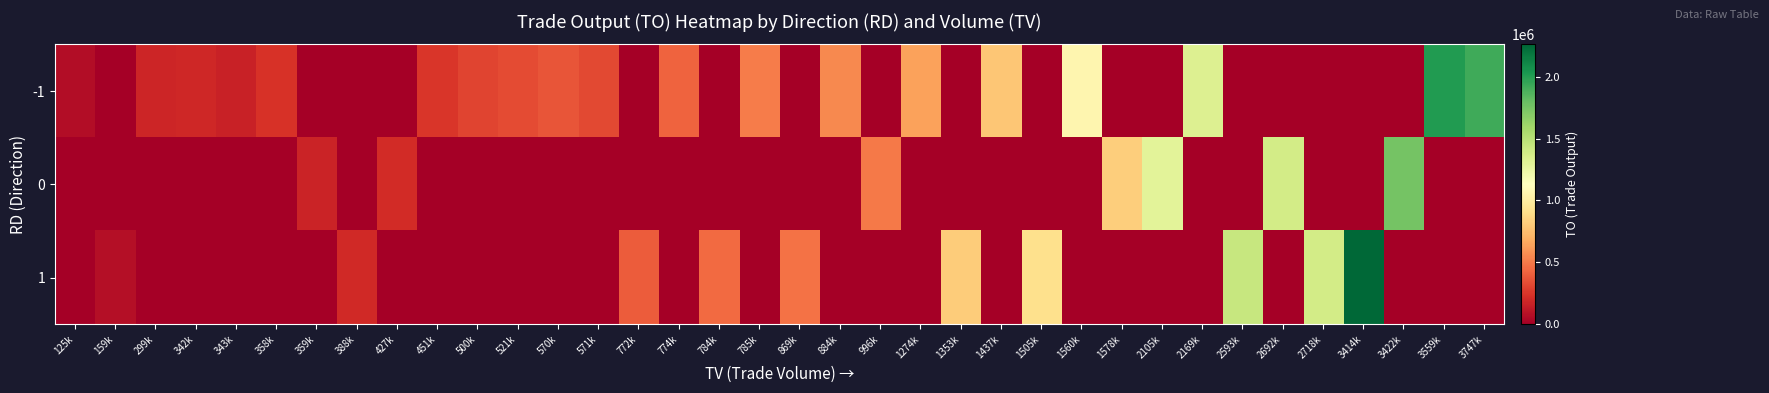

Which has a higher value, 343k or 1560k?

1560k